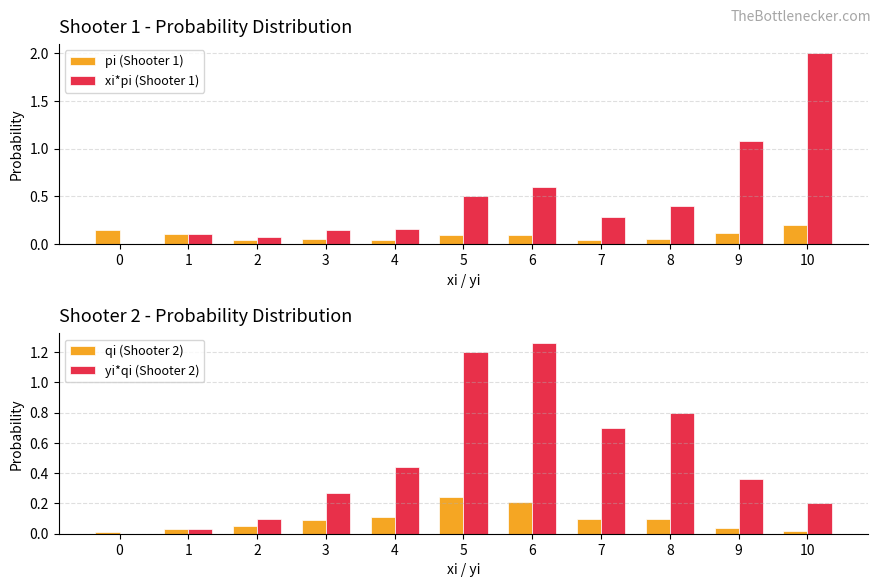

What is the difference between the second highest and minimum values in the yi*qi (Shooter 2) series?

1.2